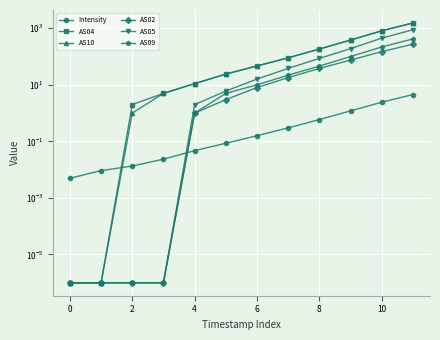

True or false: AS05 and AS09 cross at least once.

False